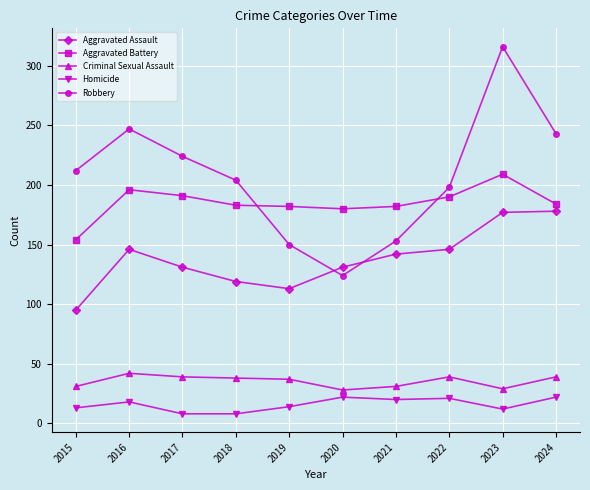

True or false: Robbery has more than 0 points higher than both neighbors.

True